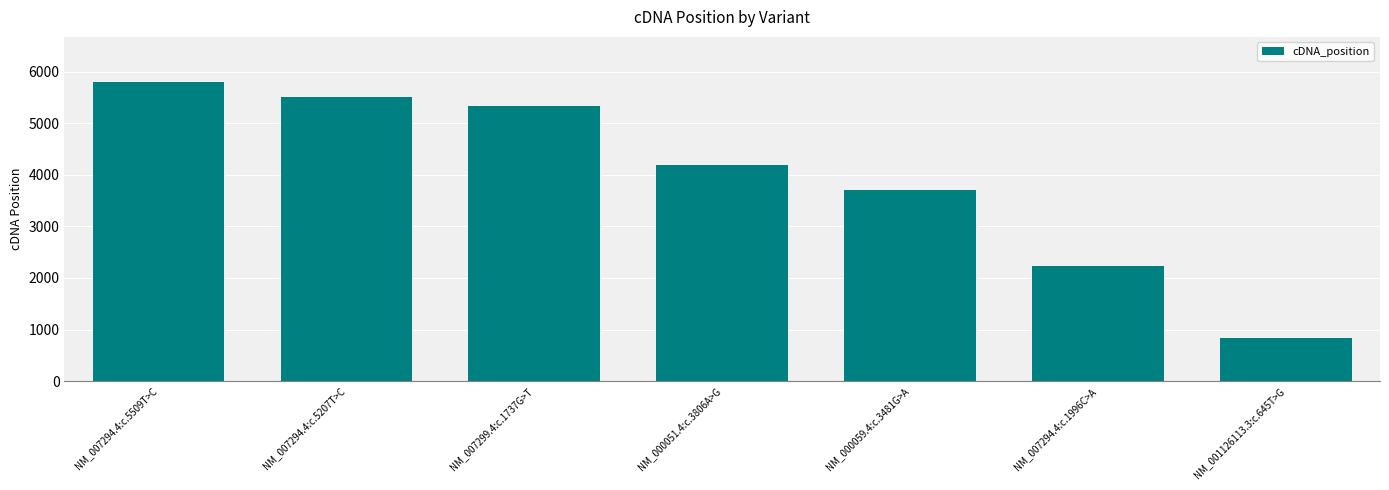

What is the difference between the second highest and second lowest values?

3274